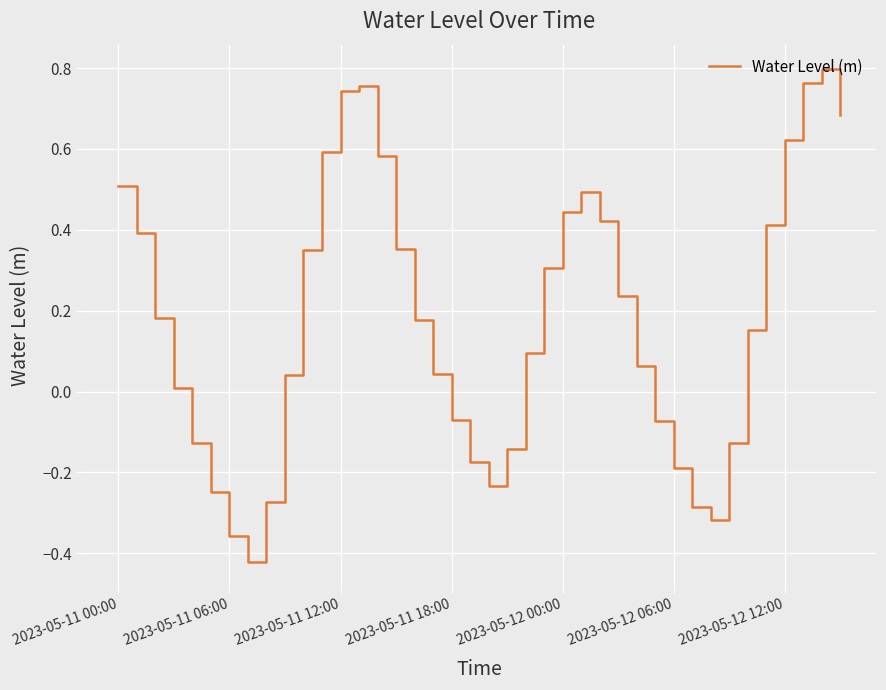

What is the difference between the maximum and minimum values?

1.2